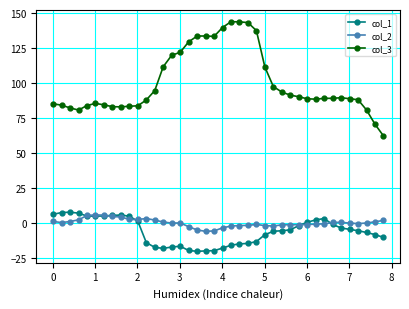

How many series are shown in this chart?

3